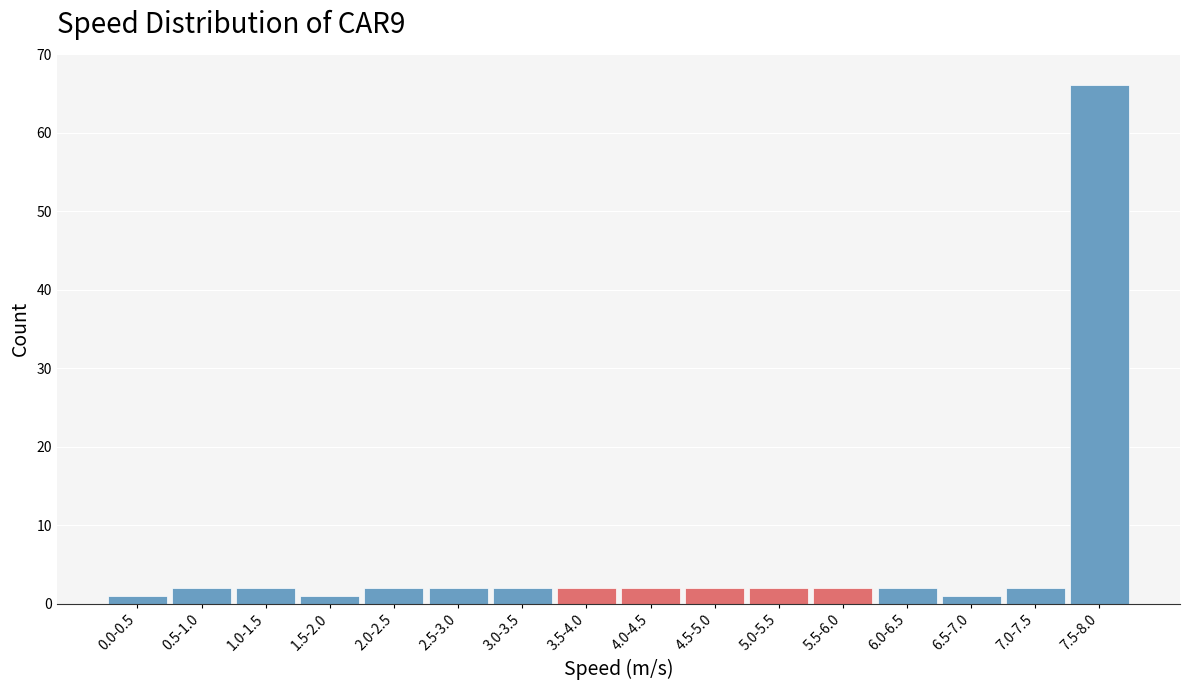

Reading left to right, extract all data points from this chart.

1	2	2	1	2	2	2	2	2	2	2	2	2	1	2	66